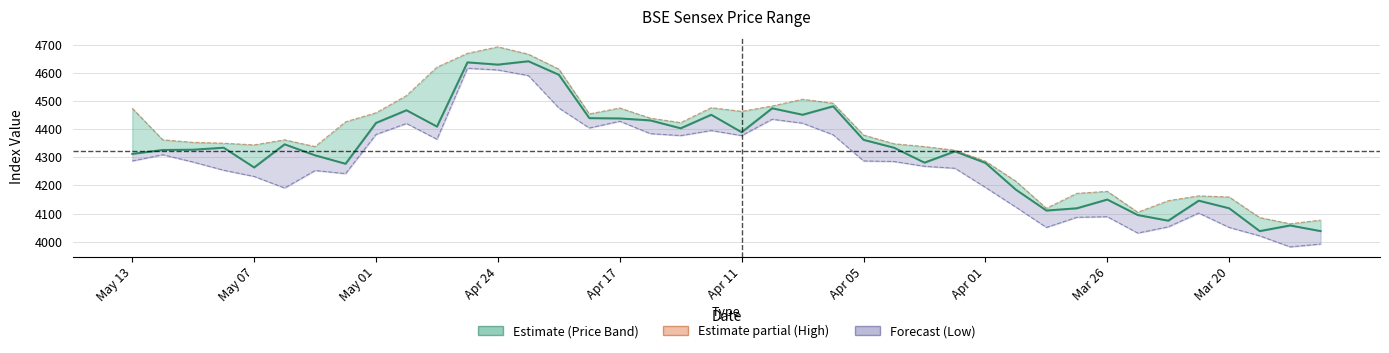

Count the number of data series in this chart.

3